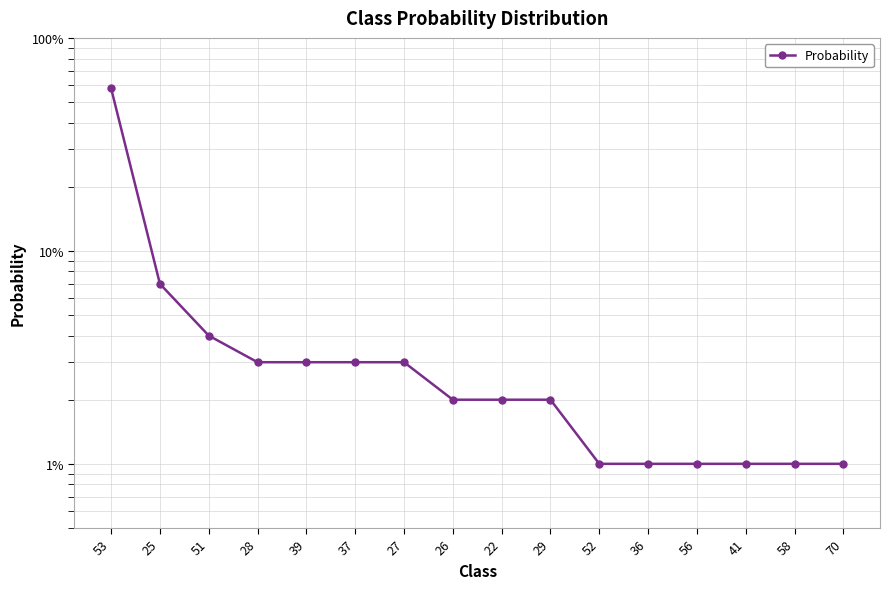

What is the change in value from 53 to 51?

-0.5